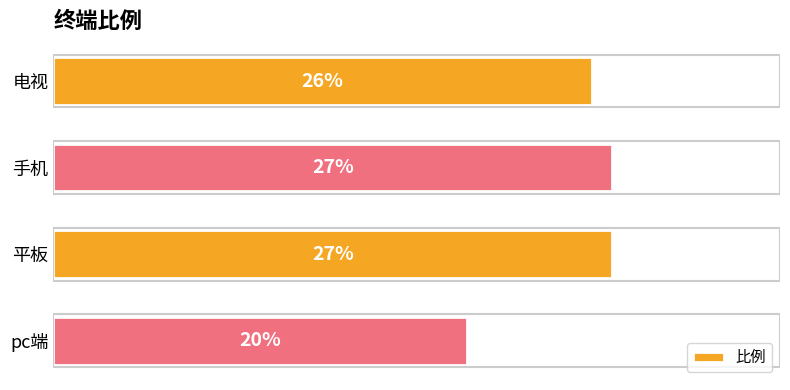

Which label corresponds to the smallest value in the chart?

pc端